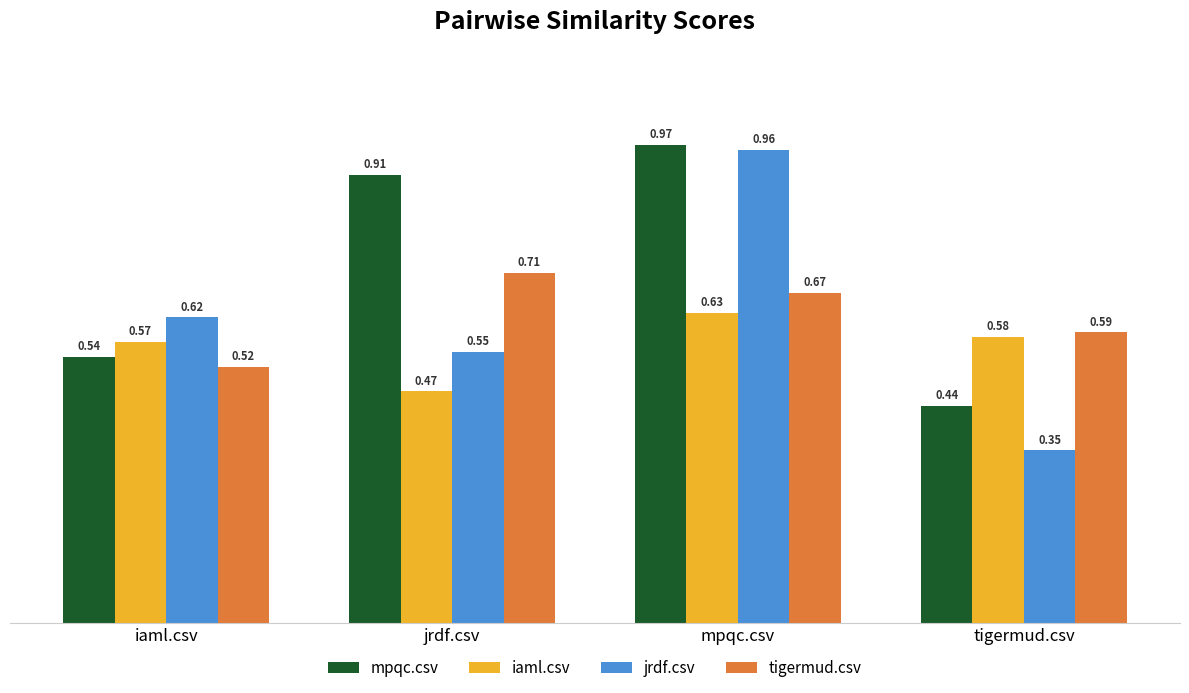

What are all the series names shown in the legend?

mpqc.csv, iaml.csv, jrdf.csv, tigermud.csv